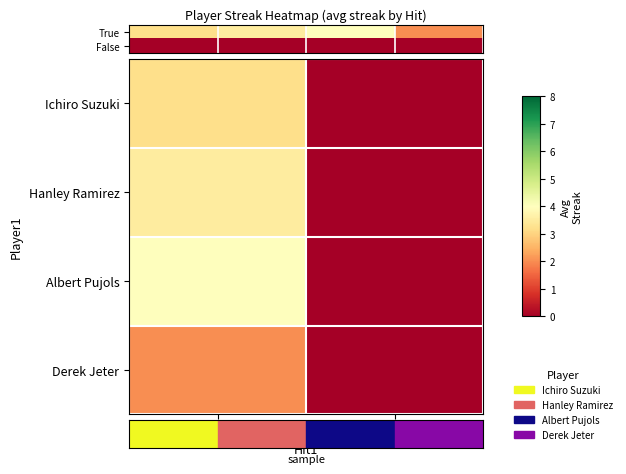

Which category has the highest value in the Derek Jeter series?

True